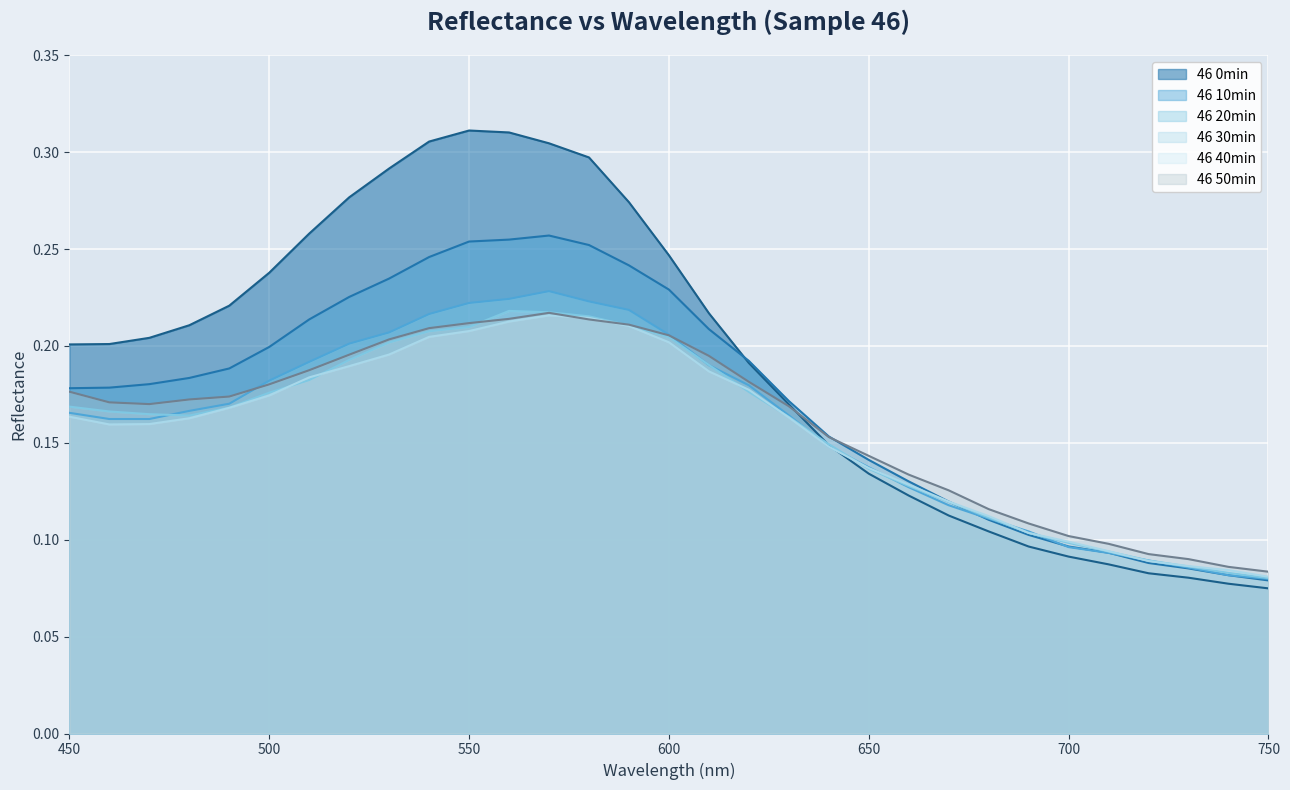

Rank the categories by 46 10min value from highest to lowest.

570, 560, 550, 580, 540, 590, 530, 600, 520, 510, 610, 500, 620, 490, 480, 470, 460, 450, 630, 640, 650, 660, 670, 680, 690, 700, 710, 720, 730, 740, 750